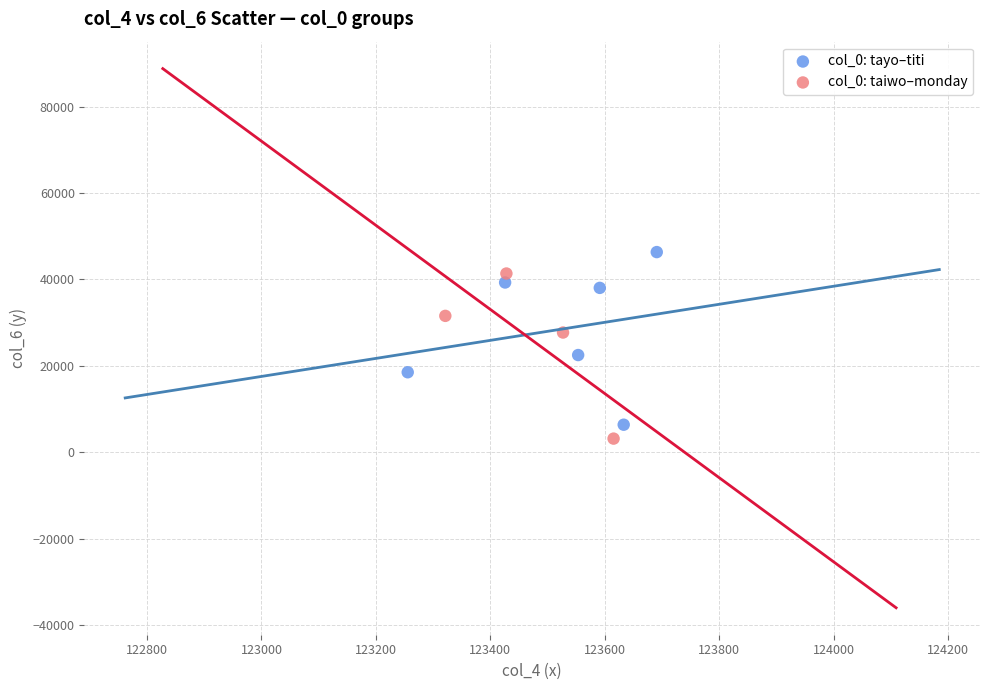

What are all the series names shown in the legend?

col_0: tayo–titi, col_0: taiwo–monday